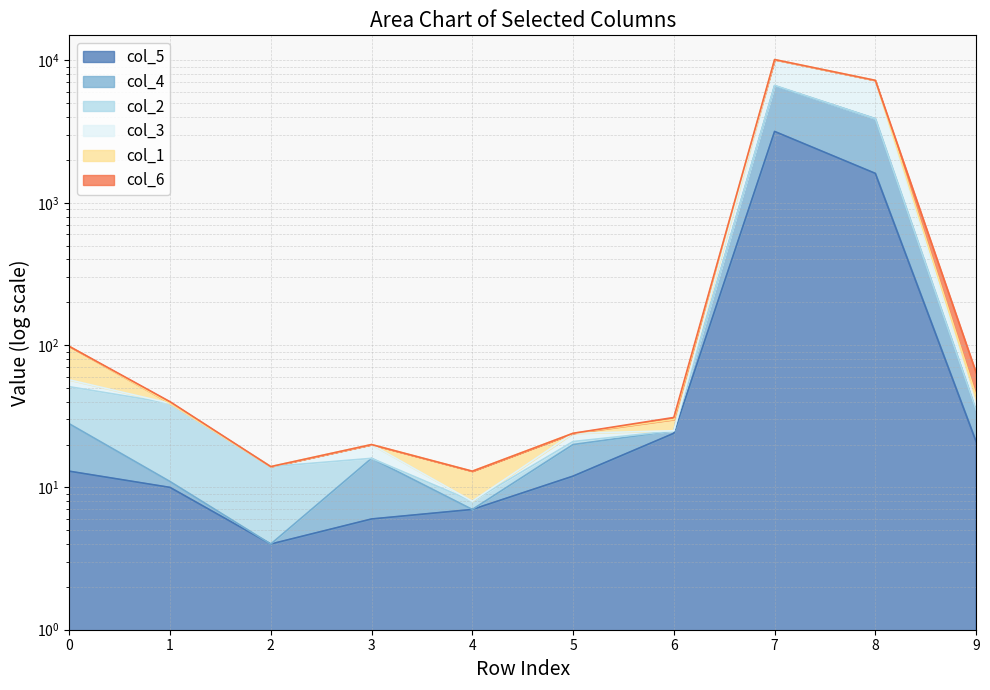

What is the difference between the maximum and minimum values in the col_4 series?

10130